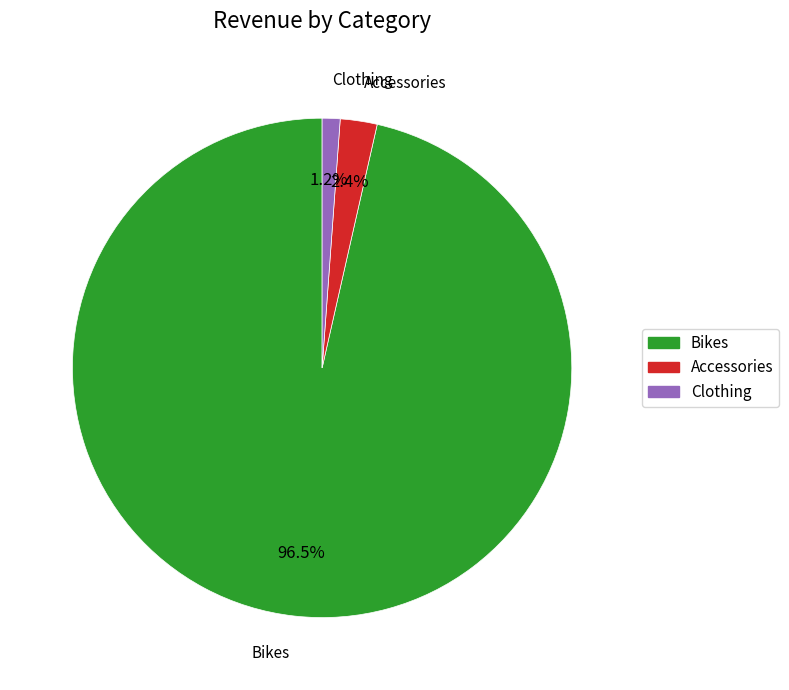

To the nearest percent, what percentage of the pie is Accessories?

2%